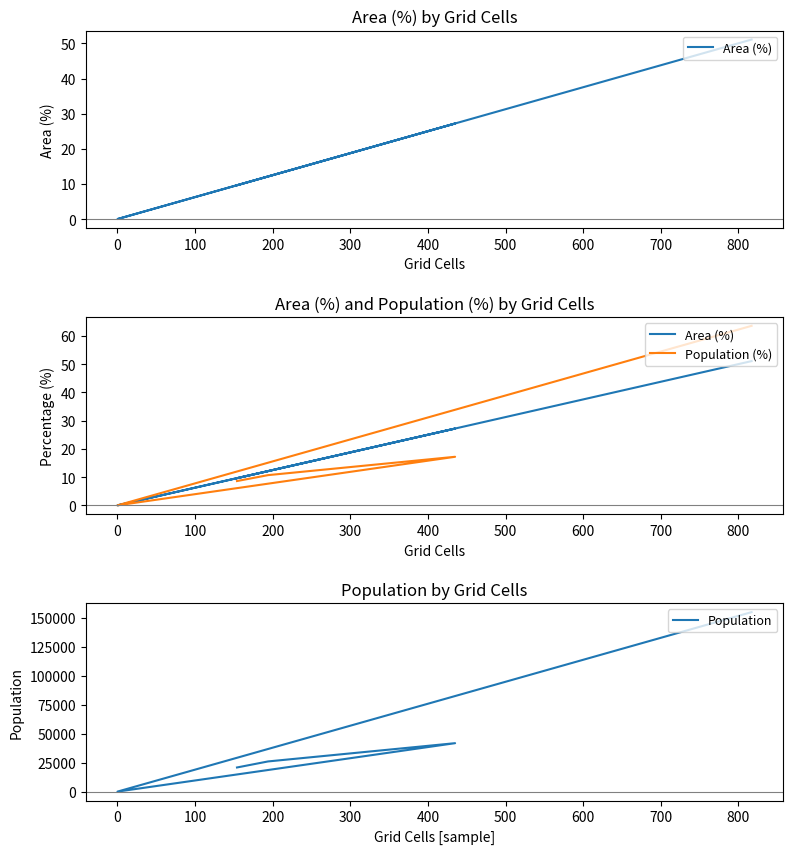

How many values in the Area (%) series exceed 12?

3